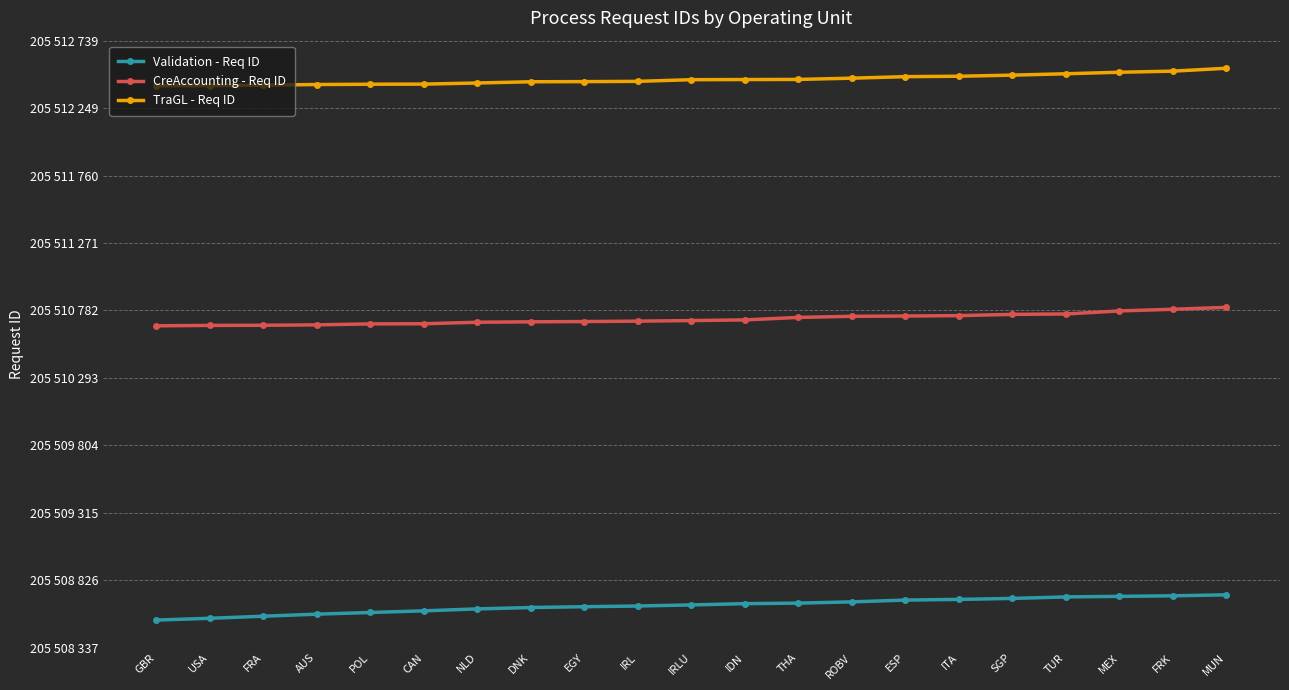

Which series changed the most between ESP and SGP?

Validation - Req ID